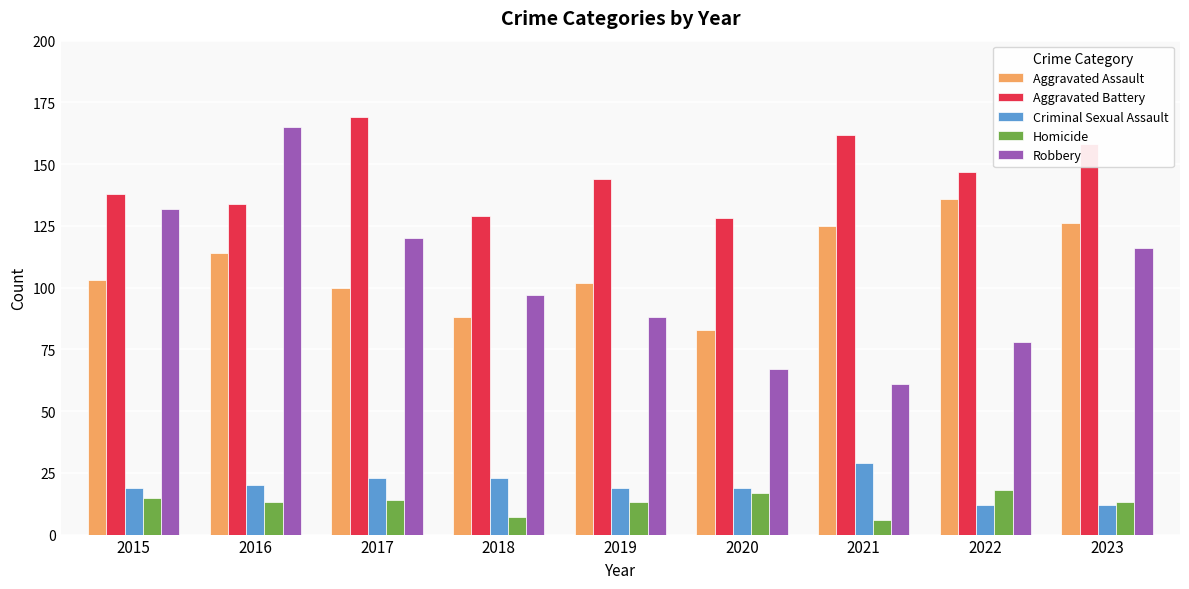

What is the difference between the Homicide values at 2021 and 2022?

12